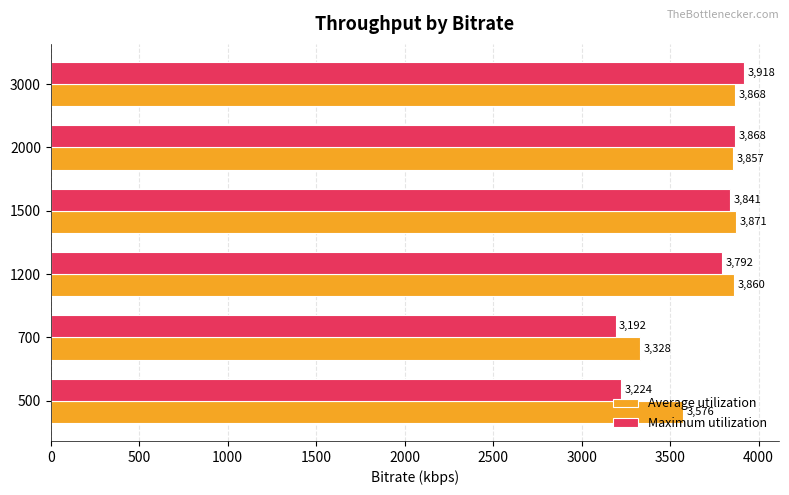

Which series has the widest spread of values?

Maximum utilization